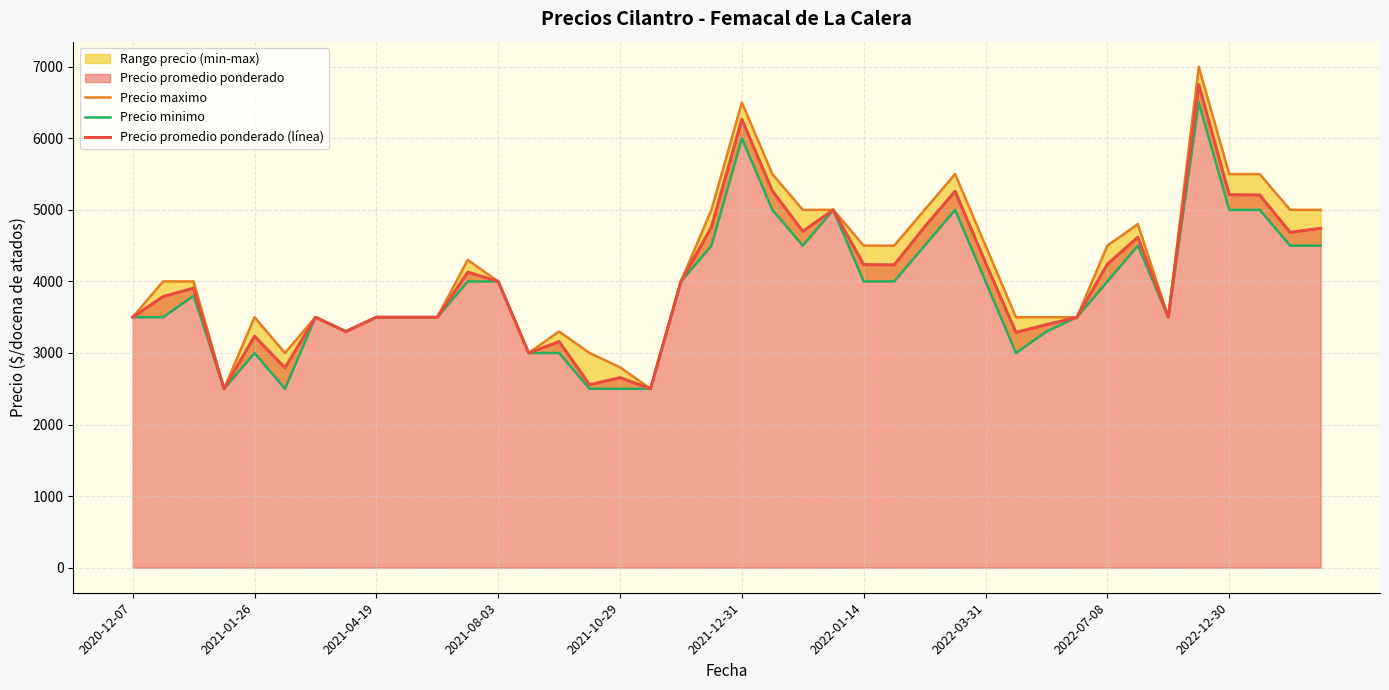

What position from the left is 31?

32